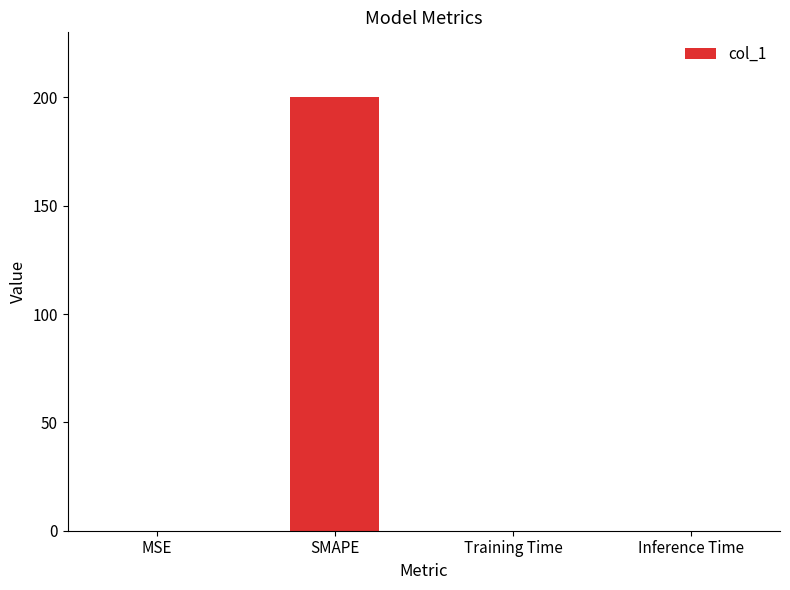

True or false: the data shows 0.0 at Inference Time.

True